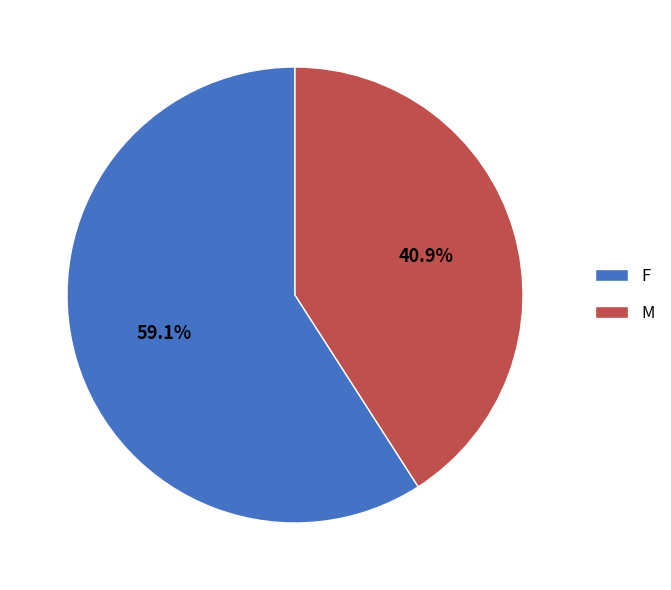

Count the number of slices in the pie.

2